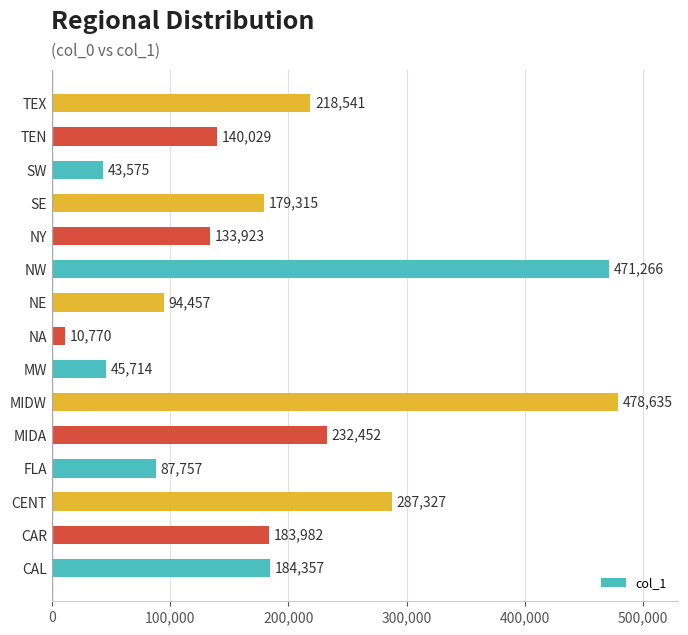

True or false: the data shows 45714 at MW.

True